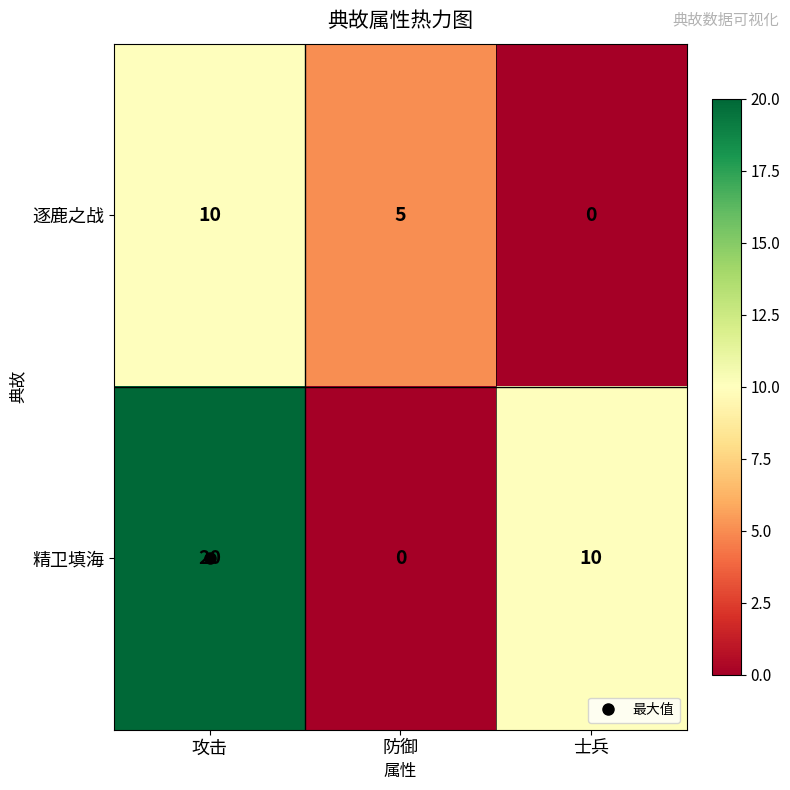

True or false: 逐鹿之战 has a value of 0 at 士兵.

True